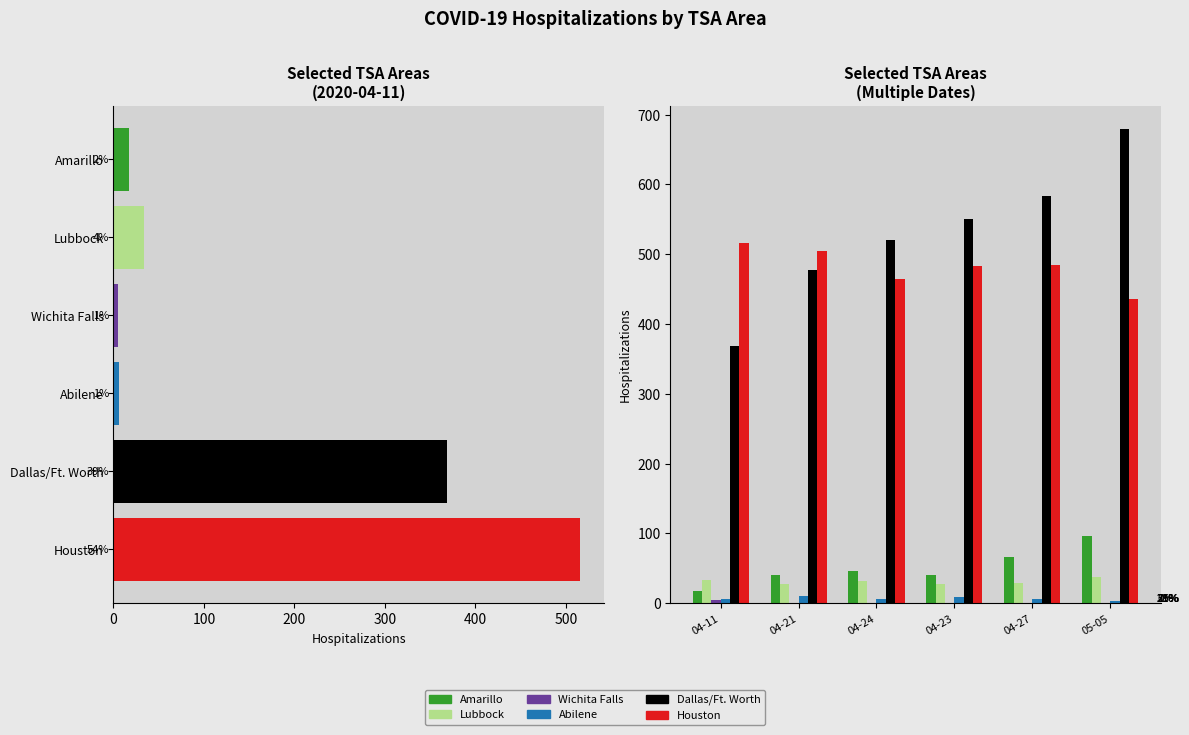

What are all the series names shown in the legend?

Amarillo, Lubbock, Wichita Falls, Abilene, Dallas/Ft. Worth, Houston